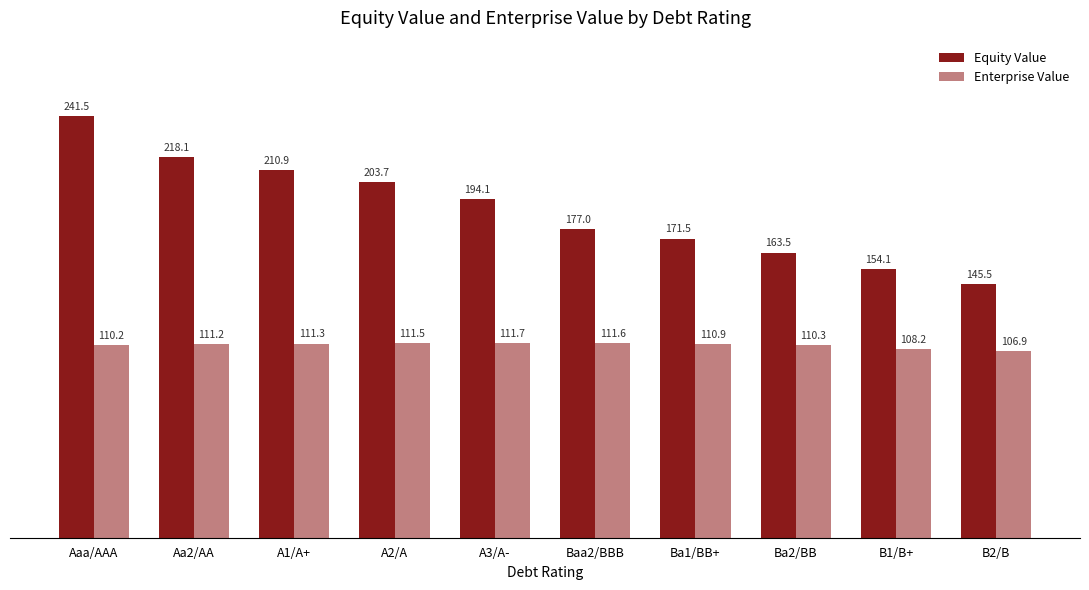

Reading right to left, extract all data points from this chart.

Equity Value: B2/B=145.5	B1/B+=154.1	Ba2/BB=163.5	Ba1/BB+=171.5	Baa2/BBB=177.0	A3/A-=194.1	A2/A=203.7	A1/A+=210.9	Aa2/AA=218.1	Aaa/AAA=241.5
Enterprise Value: B2/B=106.9	B1/B+=108.2	Ba2/BB=110.3	Ba1/BB+=110.9	Baa2/BBB=111.6	A3/A-=111.7	A2/A=111.5	A1/A+=111.3	Aa2/AA=111.2	Aaa/AAA=110.2